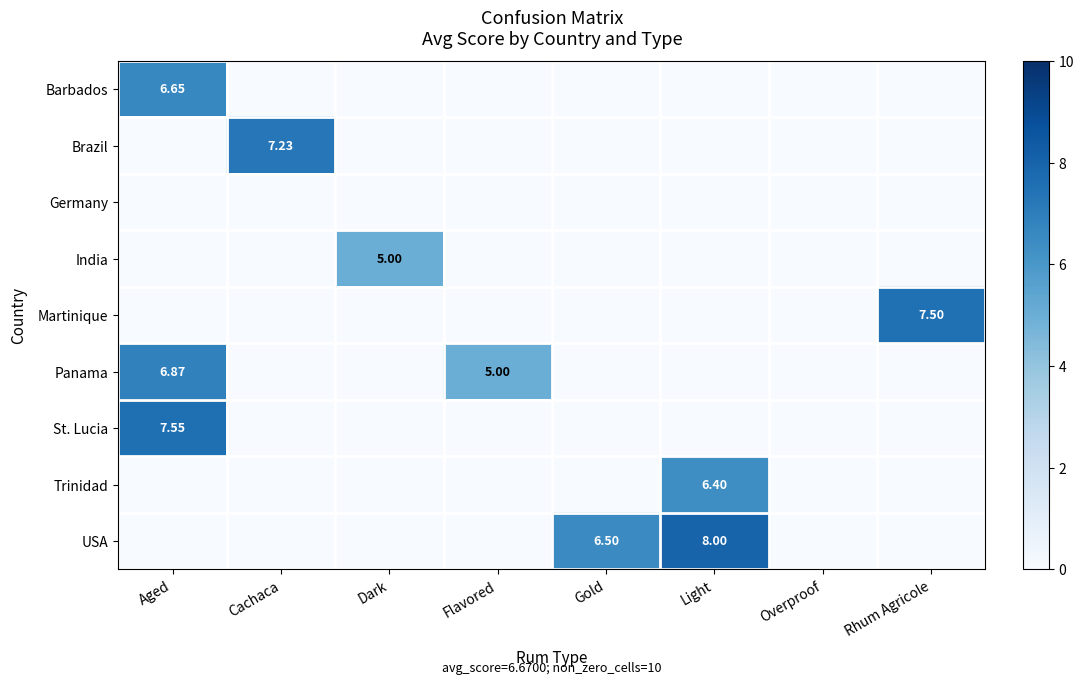

What is the sum of all Martinique values?

7.5